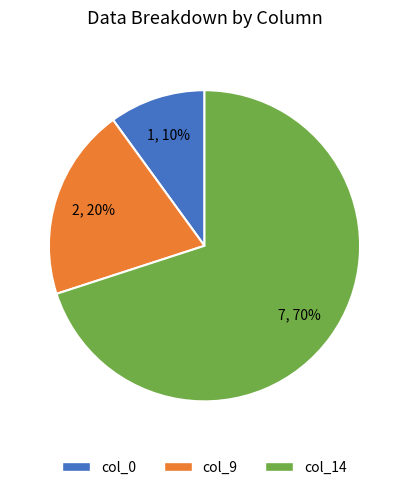

How many slices are in this pie chart?

3